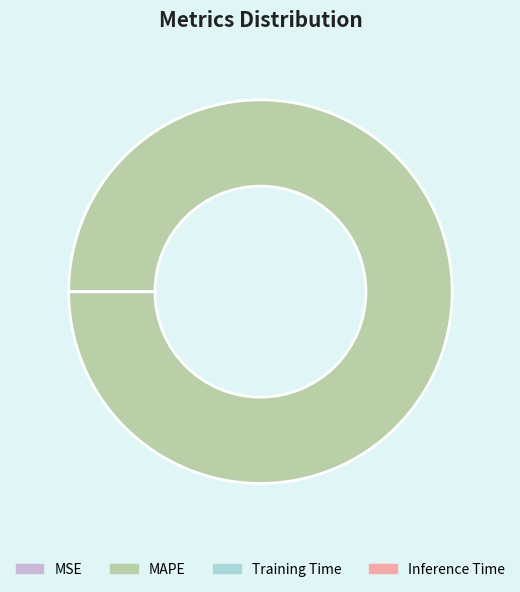

Which category accounts for the majority?

MAPE